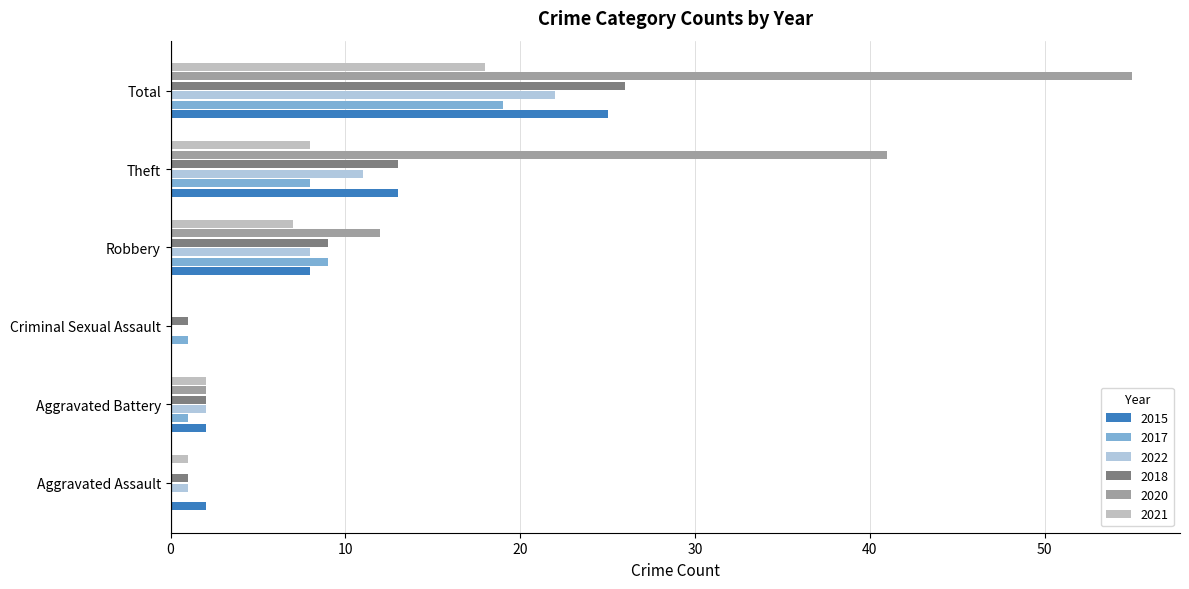

Between Total and Theft, which is larger?

Total